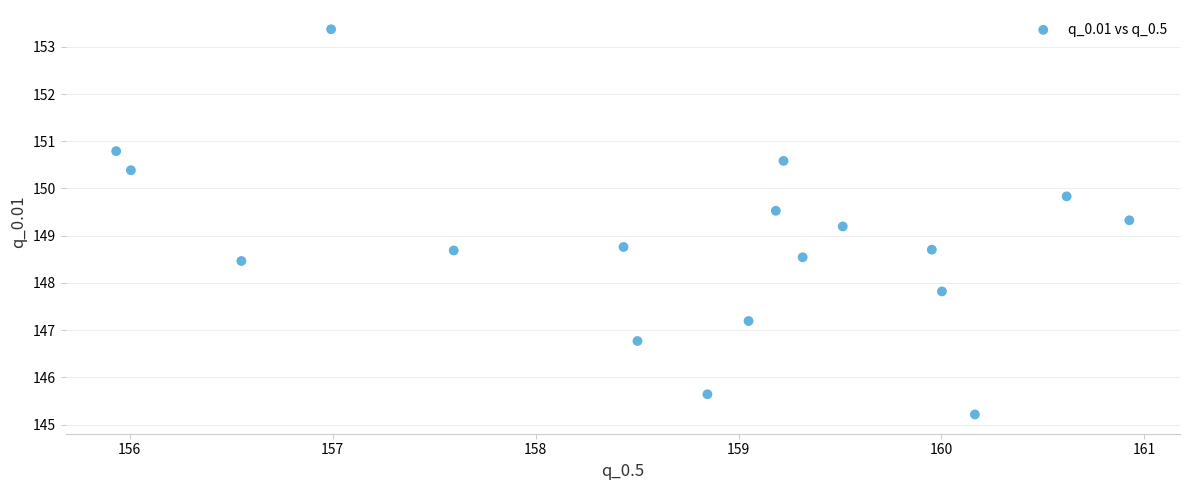

What is the range of X values (max minus min)?

5.0